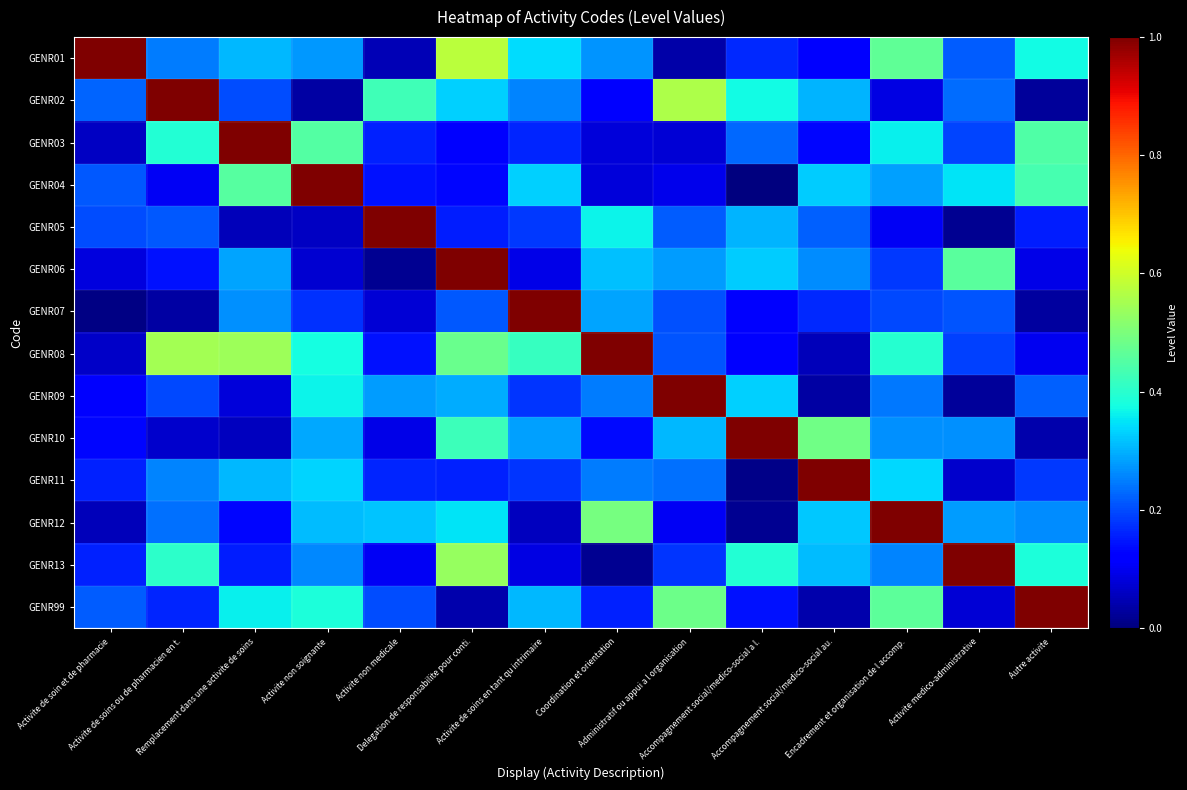

Reading right to left, extract all data points from this chart.

GENR01: Autre activite=0.4	Activite medico-administrative=0.2	Encadrement et organisation de l accomp.=0.5	Accompagnement social/medico-social au.=0.1	Accompagnement social/medico-social a l.=0.2	Administratif ou appui a l organisation=0.0	Coordination et orientation=0.3	Activite de soins en tant qu intrimaire=0.3	Delegation de responsabilite pour conti.=0.6	Activite non medicale=0.1	Activite non soignante=0.3	Remplacement dans une activite de soins=0.3	Activite de soins ou de pharmacien en t.=0.2	Activite de soin et de pharmacie=1.0
GENR02: Autre activite=0.0	Activite medico-administrative=0.2	Encadrement et organisation de l accomp.=0.1	Accompagnement social/medico-social au.=0.3	Accompagnement social/medico-social a l.=0.4	Administratif ou appui a l organisation=0.6	Coordination et orientation=0.1	Activite de soins en tant qu intrimaire=0.3	Delegation de responsabilite pour conti.=0.3	Activite non medicale=0.4	Activite non soignante=0.0	Remplacement dans une activite de soins=0.2	Activite de soins ou de pharmacien en t.=1.0	Activite de soin et de pharmacie=0.2
GENR03: Autre activite=0.4	Activite medico-administrative=0.2	Encadrement et organisation de l accomp.=0.4	Accompagnement social/medico-social au.=0.1	Accompagnement social/medico-social a l.=0.2	Administratif ou appui a l organisation=0.1	Coordination et orientation=0.1	Activite de soins en tant qu intrimaire=0.2	Delegation de responsabilite pour conti.=0.1	Activite non medicale=0.2	Activite non soignante=0.5	Remplacement dans une activite de soins=1.0	Activite de soins ou de pharmacien en t.=0.4	Activite de soin et de pharmacie=0.1
GENR04: Autre activite=0.4	Activite medico-administrative=0.3	Encadrement et organisation de l accomp.=0.3	Accompagnement social/medico-social au.=0.3	Accompagnement social/medico-social a l.=0.0	Administratif ou appui a l organisation=0.1	Coordination et orientation=0.1	Activite de soins en tant qu intrimaire=0.3	Delegation de responsabilite pour conti.=0.1	Activite non medicale=0.1	Activite non soignante=1.0	Remplacement dans une activite de soins=0.5	Activite de soins ou de pharmacien en t.=0.1	Activite de soin et de pharmacie=0.2
GENR05: Autre activite=0.2	Activite medico-administrative=0.0	Encadrement et organisation de l accomp.=0.1	Accompagnement social/medico-social au.=0.2	Accompagnement social/medico-social a l.=0.3	Administratif ou appui a l organisation=0.2	Coordination et orientation=0.4	Activite de soins en tant qu intrimaire=0.2	Delegation de responsabilite pour conti.=0.2	Activite non medicale=1.0	Activite non soignante=0.1	Remplacement dans une activite de soins=0.1	Activite de soins ou de pharmacien en t.=0.2	Activite de soin et de pharmacie=0.2
GENR06: Autre activite=0.1	Activite medico-administrative=0.5	Encadrement et organisation de l accomp.=0.2	Accompagnement social/medico-social au.=0.3	Accompagnement social/medico-social a l.=0.3	Administratif ou appui a l organisation=0.3	Coordination et orientation=0.3	Activite de soins en tant qu intrimaire=0.1	Delegation de responsabilite pour conti.=1.0	Activite non medicale=0.0	Activite non soignante=0.1	Remplacement dans une activite de soins=0.3	Activite de soins ou de pharmacien en t.=0.1	Activite de soin et de pharmacie=0.1
GENR07: Autre activite=0.0	Activite medico-administrative=0.2	Encadrement et organisation de l accomp.=0.2	Accompagnement social/medico-social au.=0.2	Accompagnement social/medico-social a l.=0.1	Administratif ou appui a l organisation=0.2	Coordination et orientation=0.3	Activite de soins en tant qu intrimaire=1.0	Delegation de responsabilite pour conti.=0.2	Activite non medicale=0.1	Activite non soignante=0.2	Remplacement dans une activite de soins=0.3	Activite de soins ou de pharmacien en t.=0.0	Activite de soin et de pharmacie=0.0
GENR08: Autre activite=0.1	Activite medico-administrative=0.2	Encadrement et organisation de l accomp.=0.4	Accompagnement social/medico-social au.=0.1	Accompagnement social/medico-social a l.=0.1	Administratif ou appui a l organisation=0.2	Coordination et orientation=1.0	Activite de soins en tant qu intrimaire=0.4	Delegation de responsabilite pour conti.=0.5	Activite non medicale=0.1	Activite non soignante=0.4	Remplacement dans une activite de soins=0.5	Activite de soins ou de pharmacien en t.=0.5	Activite de soin et de pharmacie=0.1
GENR09: Autre activite=0.2	Activite medico-administrative=0.0	Encadrement et organisation de l accomp.=0.2	Accompagnement social/medico-social au.=0.0	Accompagnement social/medico-social a l.=0.3	Administratif ou appui a l organisation=1.0	Coordination et orientation=0.2	Activite de soins en tant qu intrimaire=0.2	Delegation de responsabilite pour conti.=0.3	Activite non medicale=0.3	Activite non soignante=0.4	Remplacement dans une activite de soins=0.1	Activite de soins ou de pharmacien en t.=0.2	Activite de soin et de pharmacie=0.1
GENR10: Autre activite=0.0	Activite medico-administrative=0.3	Encadrement et organisation de l accomp.=0.3	Accompagnement social/medico-social au.=0.5	Accompagnement social/medico-social a l.=1.0	Administratif ou appui a l organisation=0.3	Coordination et orientation=0.1	Activite de soins en tant qu intrimaire=0.3	Delegation de responsabilite pour conti.=0.4	Activite non medicale=0.1	Activite non soignante=0.3	Remplacement dans une activite de soins=0.1	Activite de soins ou de pharmacien en t.=0.1	Activite de soin et de pharmacie=0.1
GENR11: Autre activite=0.2	Activite medico-administrative=0.1	Encadrement et organisation de l accomp.=0.3	Accompagnement social/medico-social au.=1.0	Accompagnement social/medico-social a l.=0.0	Administratif ou appui a l organisation=0.2	Coordination et orientation=0.2	Activite de soins en tant qu intrimaire=0.2	Delegation de responsabilite pour conti.=0.2	Activite non medicale=0.2	Activite non soignante=0.3	Remplacement dans une activite de soins=0.3	Activite de soins ou de pharmacien en t.=0.3	Activite de soin et de pharmacie=0.2
GENR12: Autre activite=0.3	Activite medico-administrative=0.3	Encadrement et organisation de l accomp.=1.0	Accompagnement social/medico-social au.=0.3	Accompagnement social/medico-social a l.=0.0	Administratif ou appui a l organisation=0.1	Coordination et orientation=0.5	Activite de soins en tant qu intrimaire=0.1	Delegation de responsabilite pour conti.=0.4	Activite non medicale=0.3	Activite non soignante=0.3	Remplacement dans une activite de soins=0.1	Activite de soins ou de pharmacien en t.=0.2	Activite de soin et de pharmacie=0.1
GENR13: Autre activite=0.4	Activite medico-administrative=1.0	Encadrement et organisation de l accomp.=0.3	Accompagnement social/medico-social au.=0.3	Accompagnement social/medico-social a l.=0.4	Administratif ou appui a l organisation=0.2	Coordination et orientation=0.0	Activite de soins en tant qu intrimaire=0.1	Delegation de responsabilite pour conti.=0.5	Activite non medicale=0.1	Activite non soignante=0.3	Remplacement dans une activite de soins=0.2	Activite de soins ou de pharmacien en t.=0.4	Activite de soin et de pharmacie=0.2
GENR99: Autre activite=1.0	Activite medico-administrative=0.1	Encadrement et organisation de l accomp.=0.5	Accompagnement social/medico-social au.=0.0	Accompagnement social/medico-social a l.=0.1	Administratif ou appui a l organisation=0.5	Coordination et orientation=0.2	Activite de soins en tant qu intrimaire=0.3	Delegation de responsabilite pour conti.=0.0	Activite non medicale=0.2	Activite non soignante=0.4	Remplacement dans une activite de soins=0.4	Activite de soins ou de pharmacien en t.=0.2	Activite de soin et de pharmacie=0.2